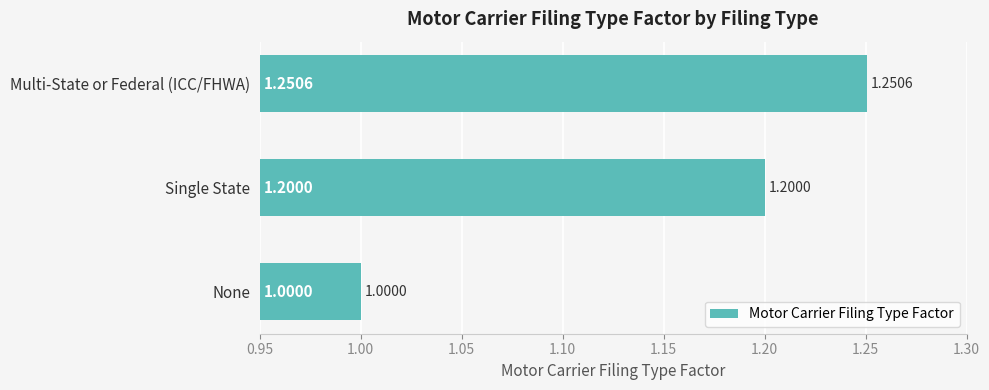

Approximately how many times larger is the value at None compared to Single State?

0.8